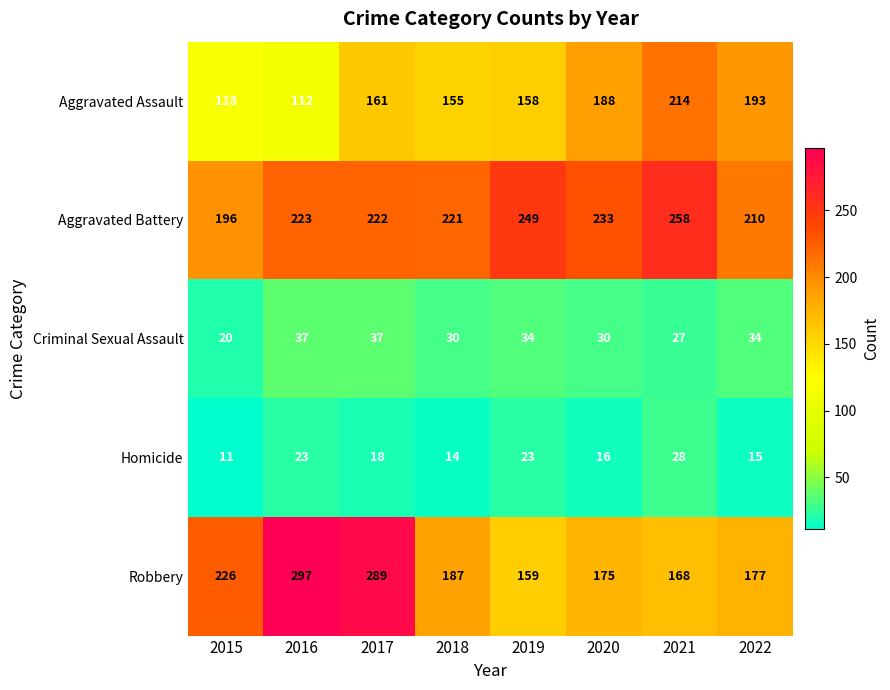

What is the spread (max minus min) of values at 2015?

215